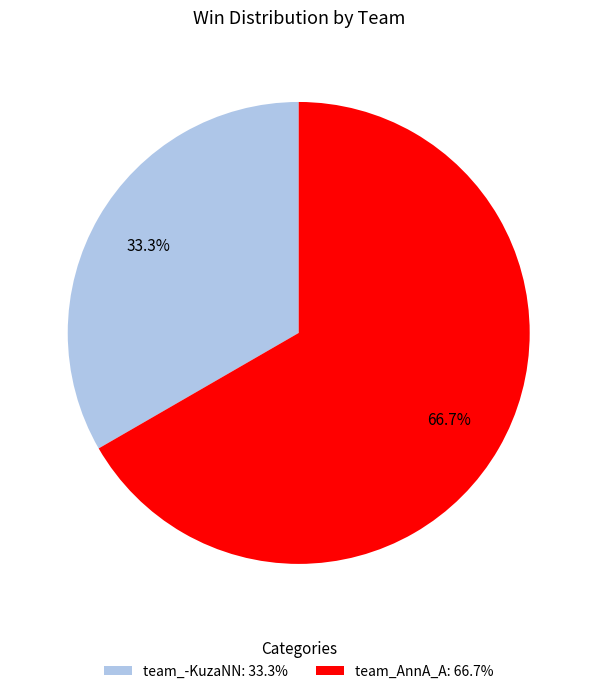

How many slices are in this pie chart?

2